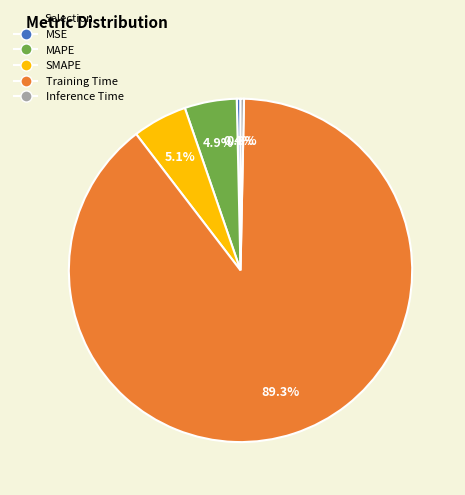

Which slice is the largest?

Training Time